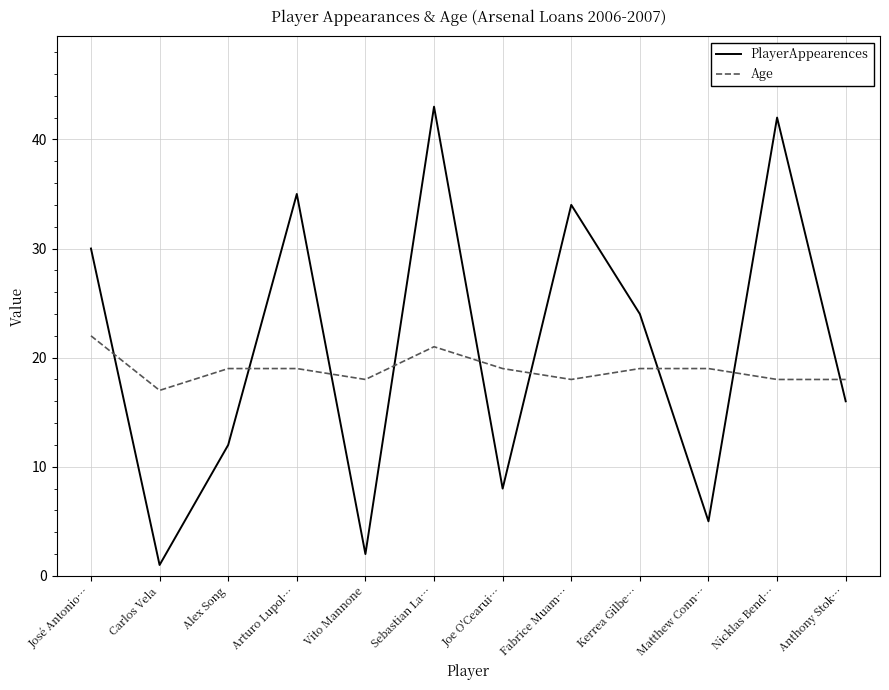

At which category does PlayerAppearences reach its first local peak?

Arturo Lupol…